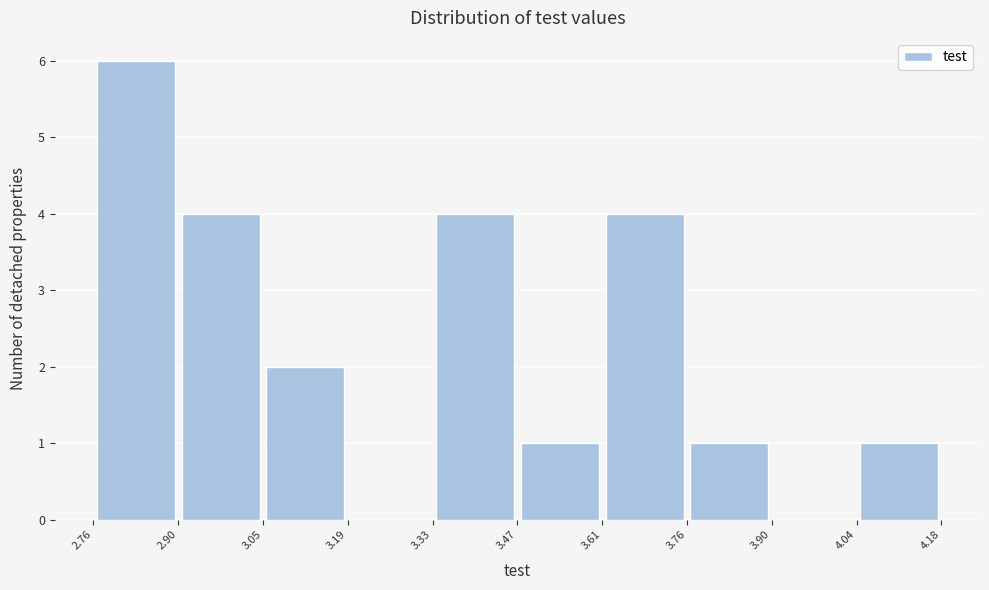

How tall is the bar that spans 3.76 to 3.90 on the x-axis? The values are not printed on the chart, so give them approximately, as read against the axis.

1